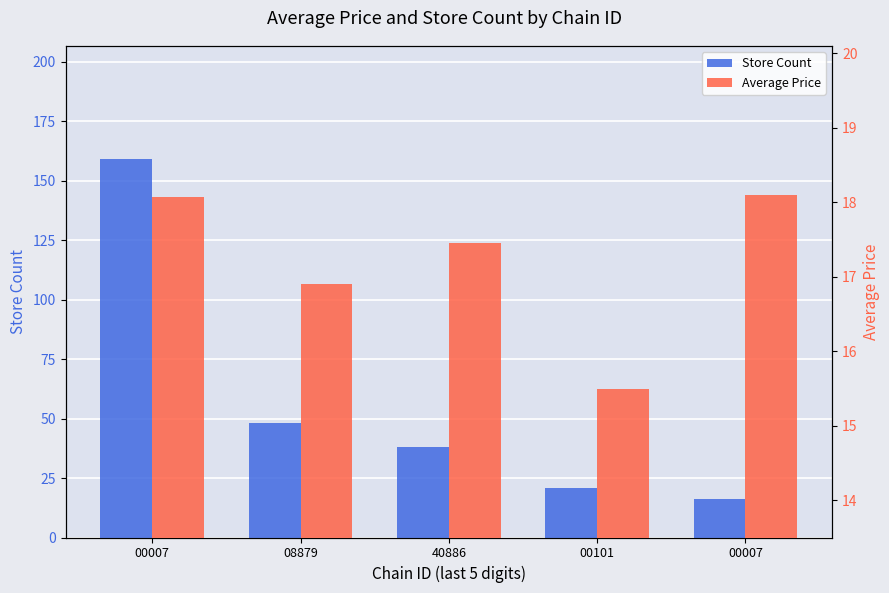

Between 00007 and 08879, which series saw the biggest shift?

Store Count